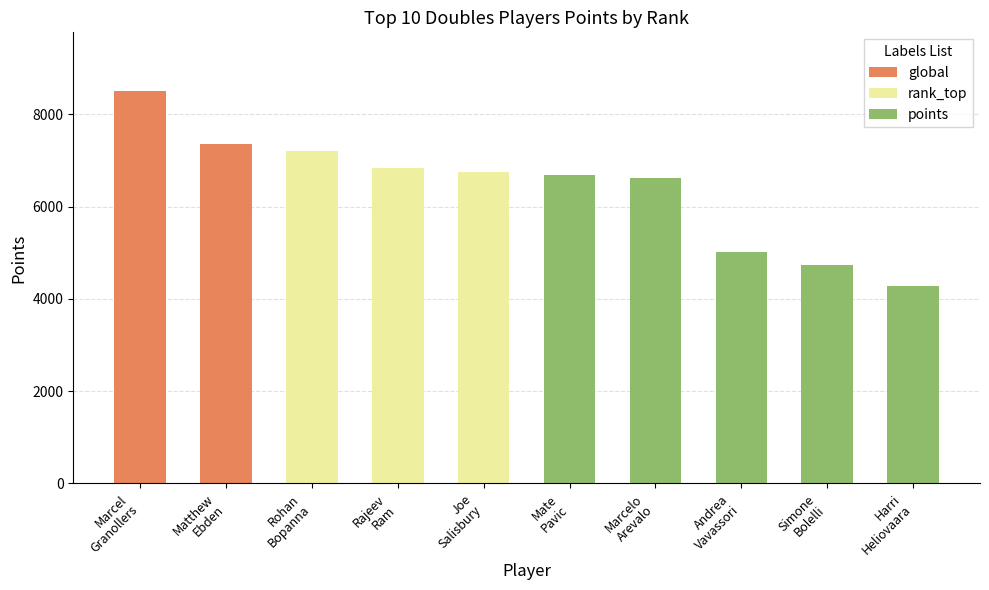

Reading left to right, transcribe all the data shown in this chart.

8500	7360	7210	6830	6740	6680	6620	5015	4725	4275